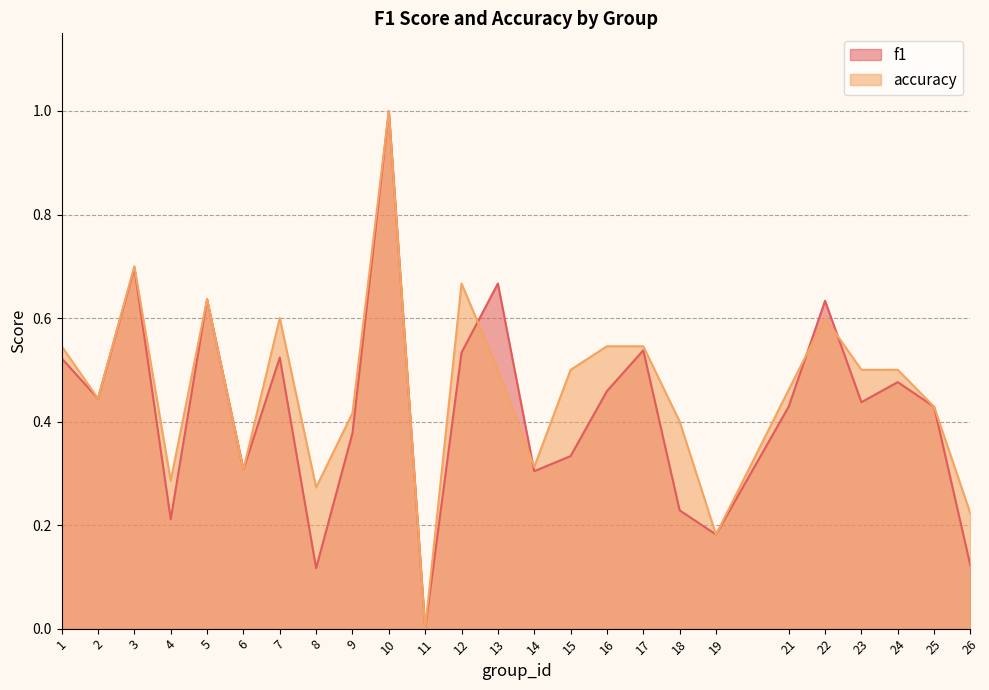

How many lines are shown in the chart?

2